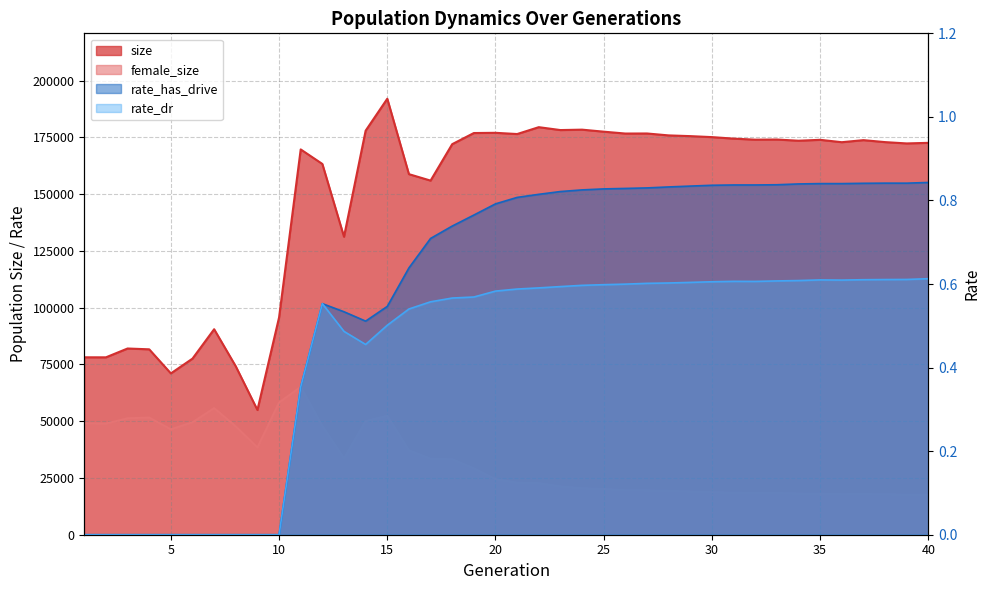

True or false: female_size and size cross at least once.

False